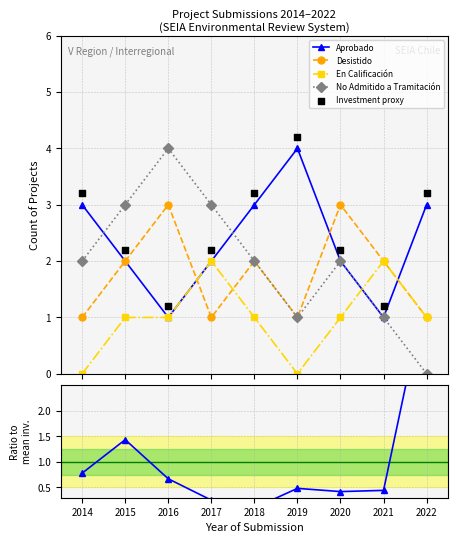

In Aprobado, how many points are higher than both neighbors (excluding endpoints)?

1